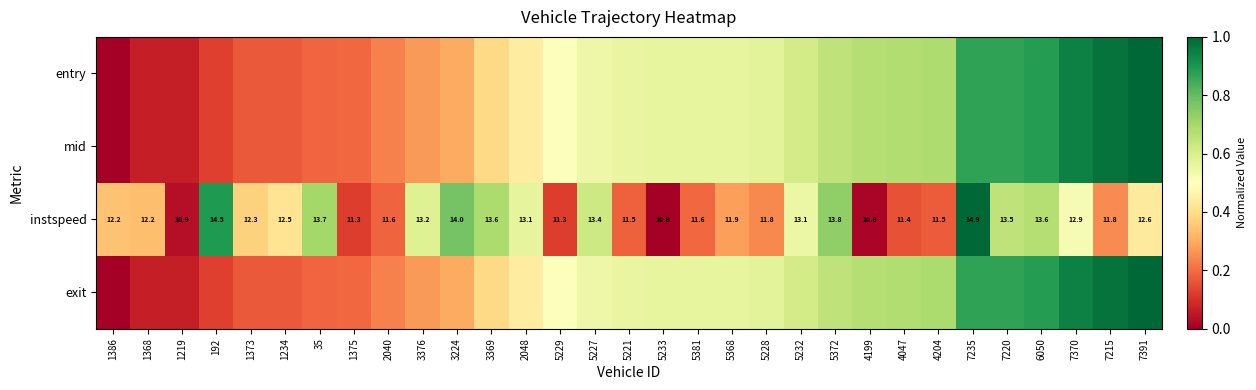

Count the number of categories in the chart.

31